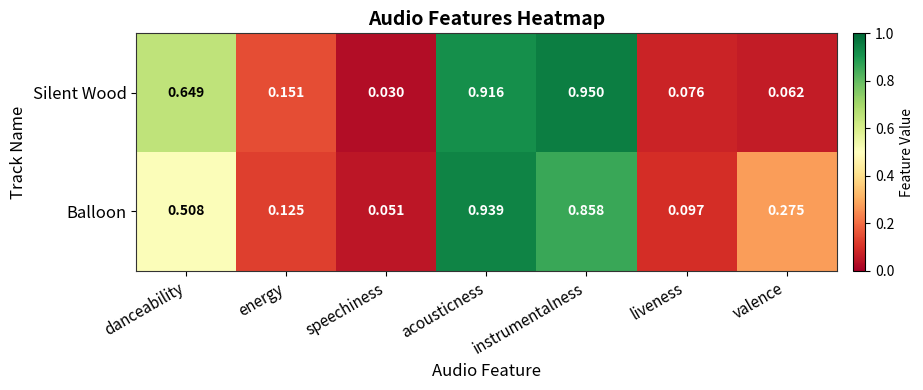

Which series has the widest spread of values?

Silent Wood